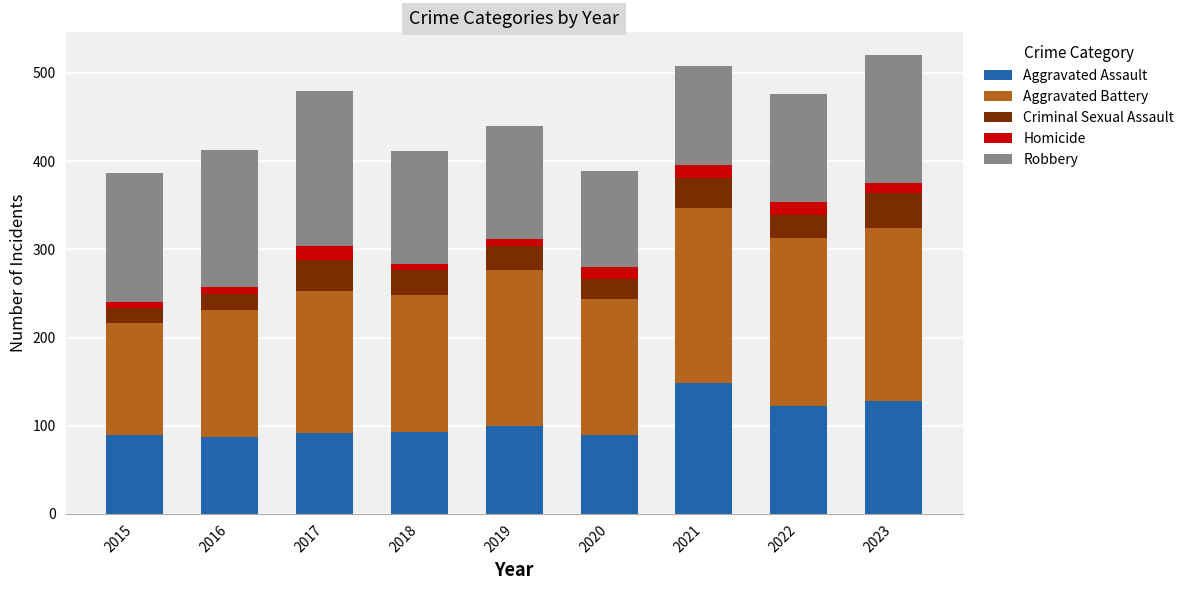

What is the total value across all series at 2017?

479